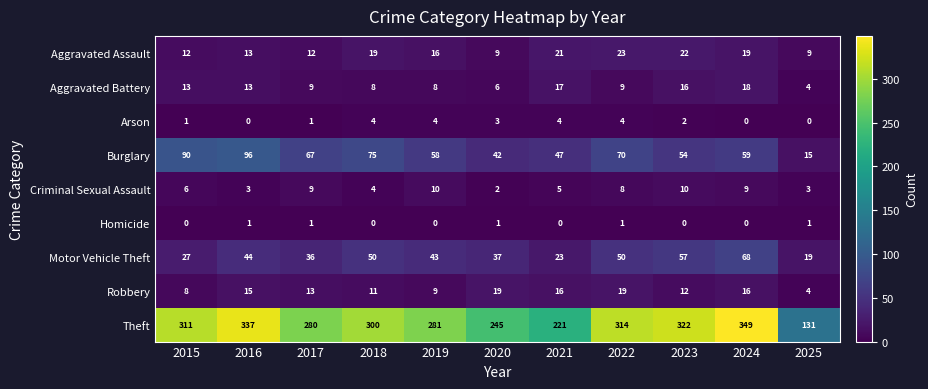

What is the greatest value displayed?

349